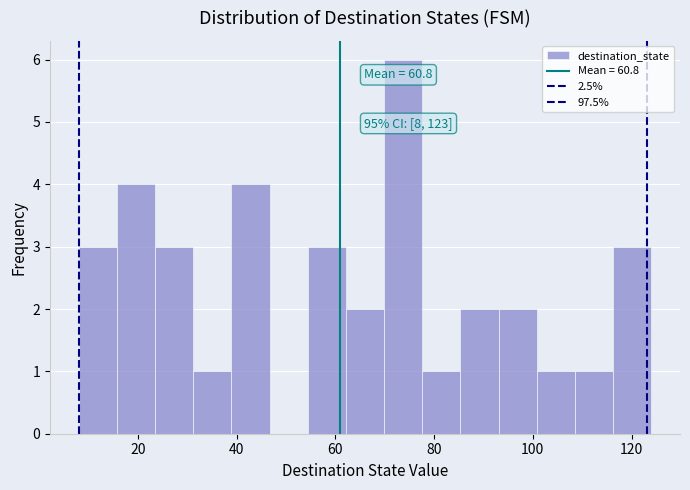

Around what value on the x-axis is the tallest bar? Give the approximate position of its centre, as read against the axis.

74